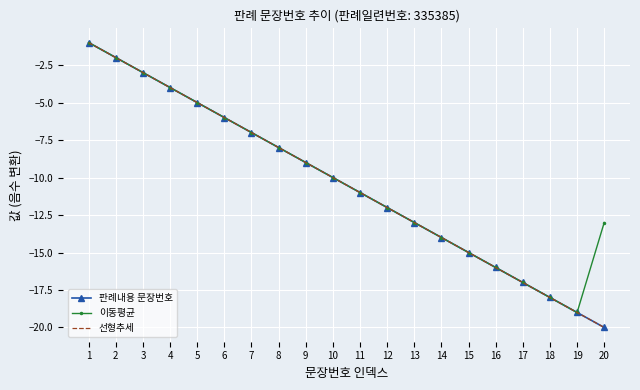

Which category has the lowest value in the 판례내용 문장번호 series?

20